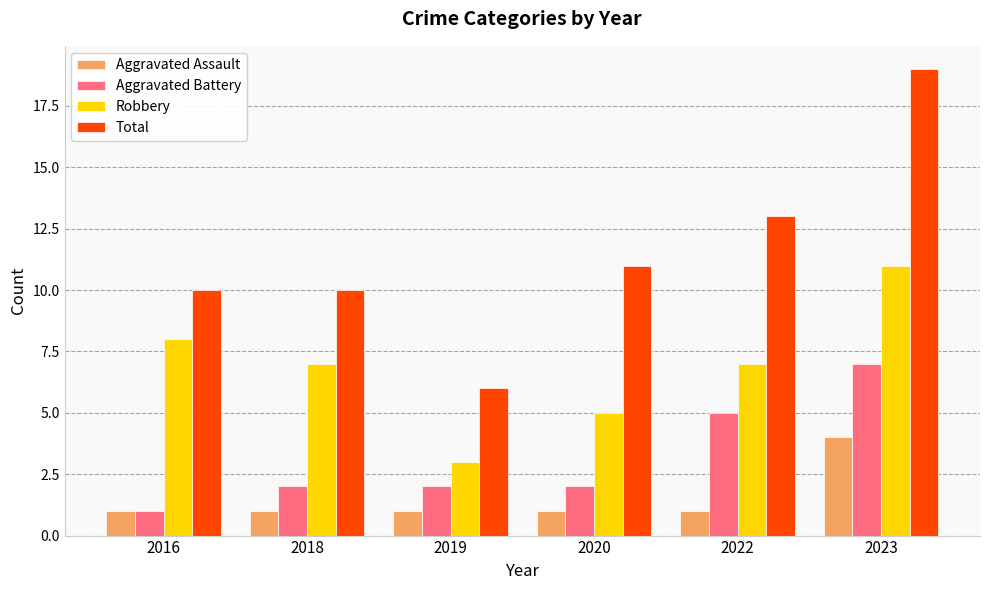

What is the difference between the maximum and minimum values in the Total series?

13